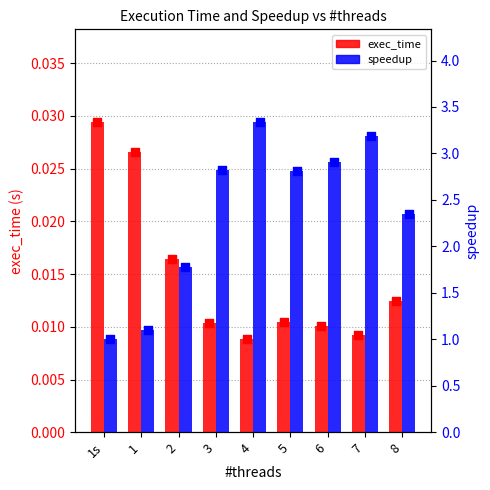

Which series reaches the maximum Y coordinate?

speedup